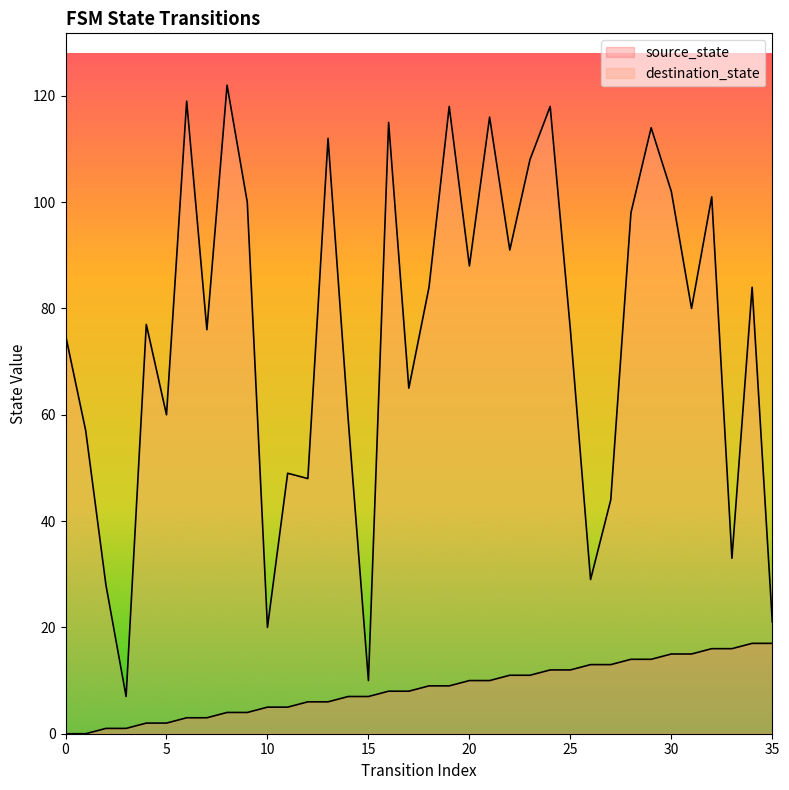

At how many categories does at least one series exceed 59?

24